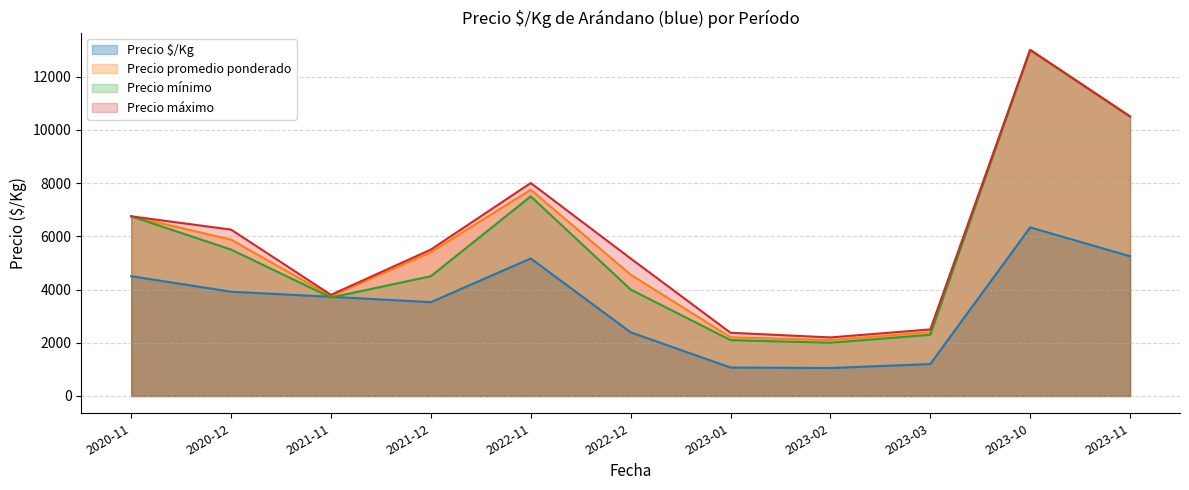

The Precio máximo series shows 2375 at 2023-01. True or false?

True